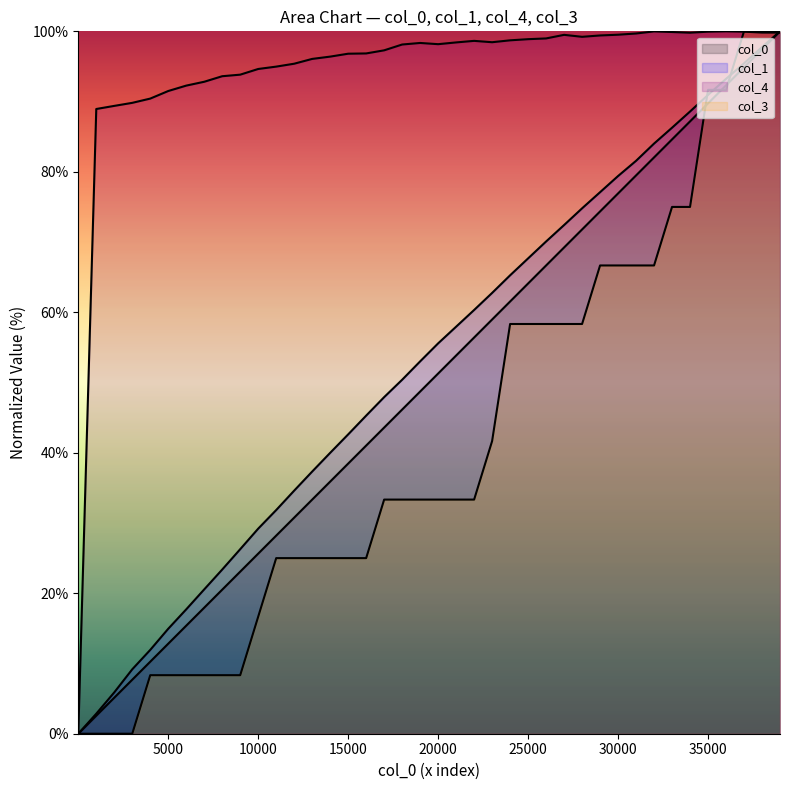

Between which two adjacent categories do col_1 and col_3 first intersect?

34001 and 35001